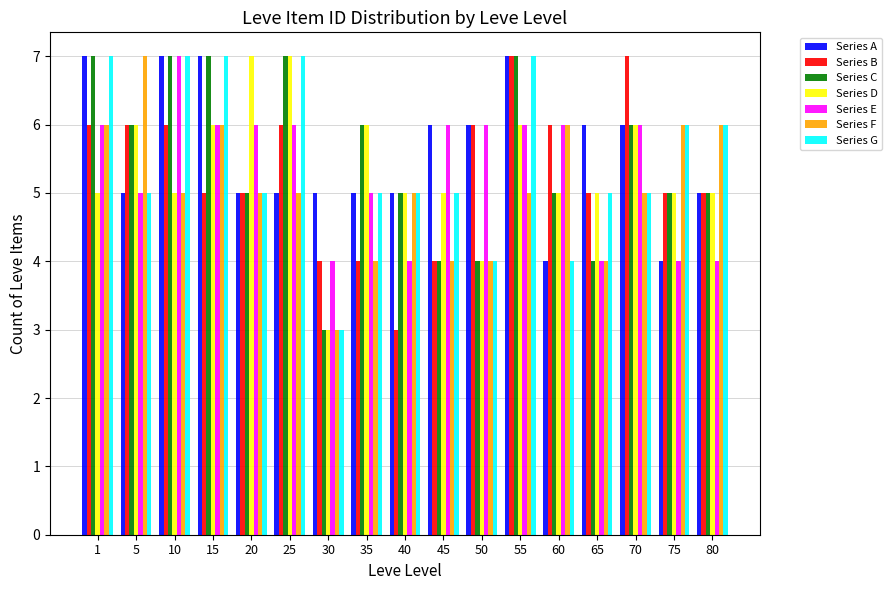

What is the sum of the Series D values at 50 and 45?

9